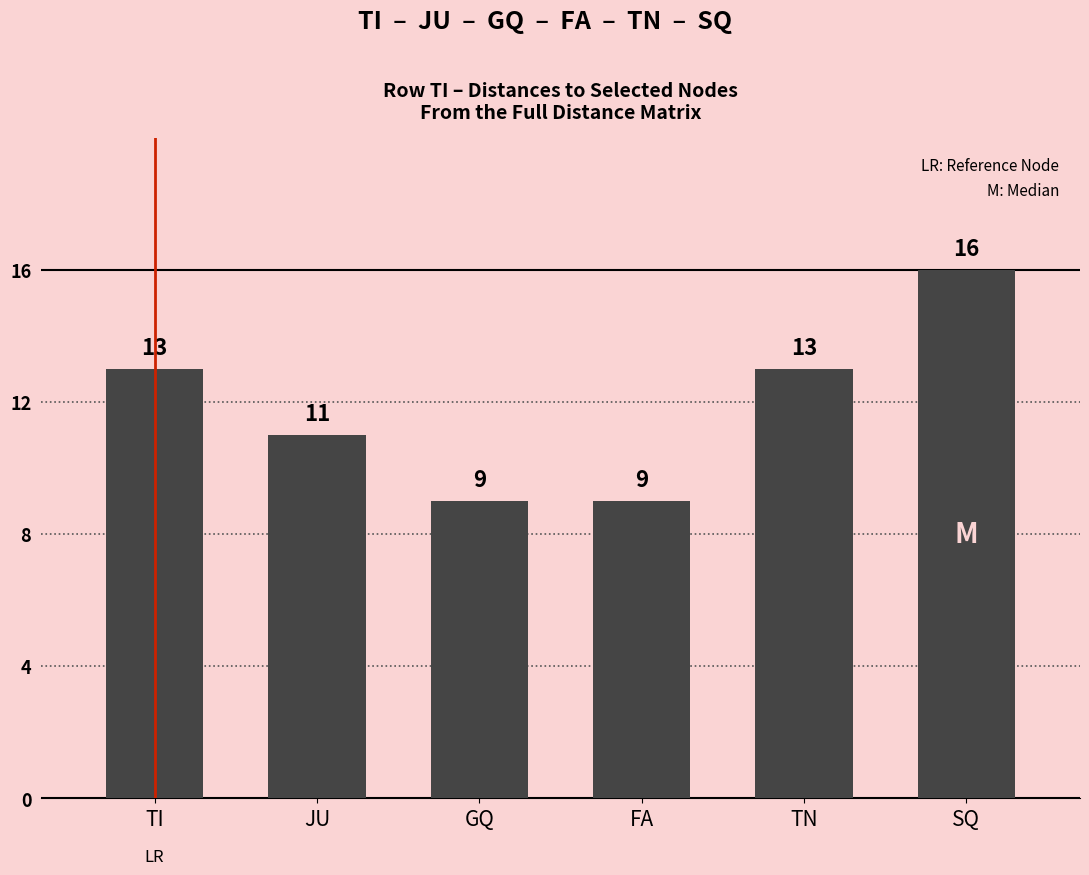

Reading left to right, list all the values displayed in this chart.

TI=13	JU=11	GQ=9	FA=9	TN=13	SQ=16